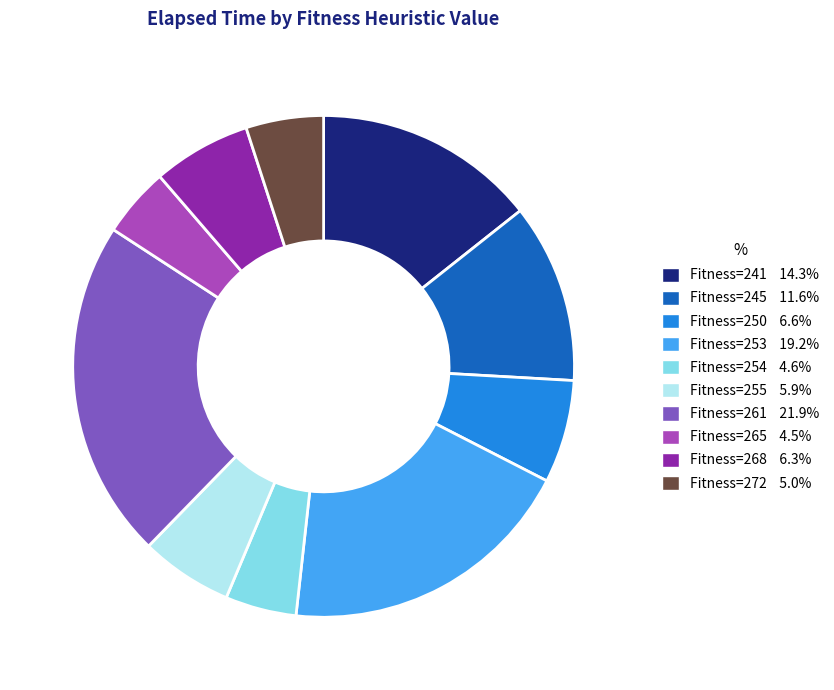

Is there any slice that represents more than half of the pie?

No